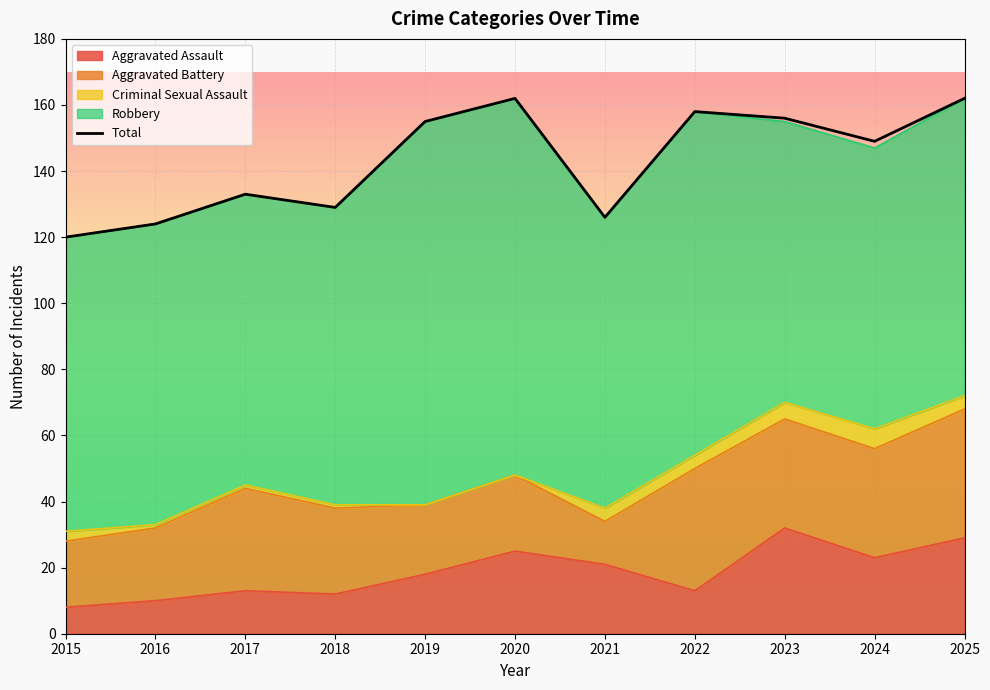

Is it true that the value at 2016 is 28?

False